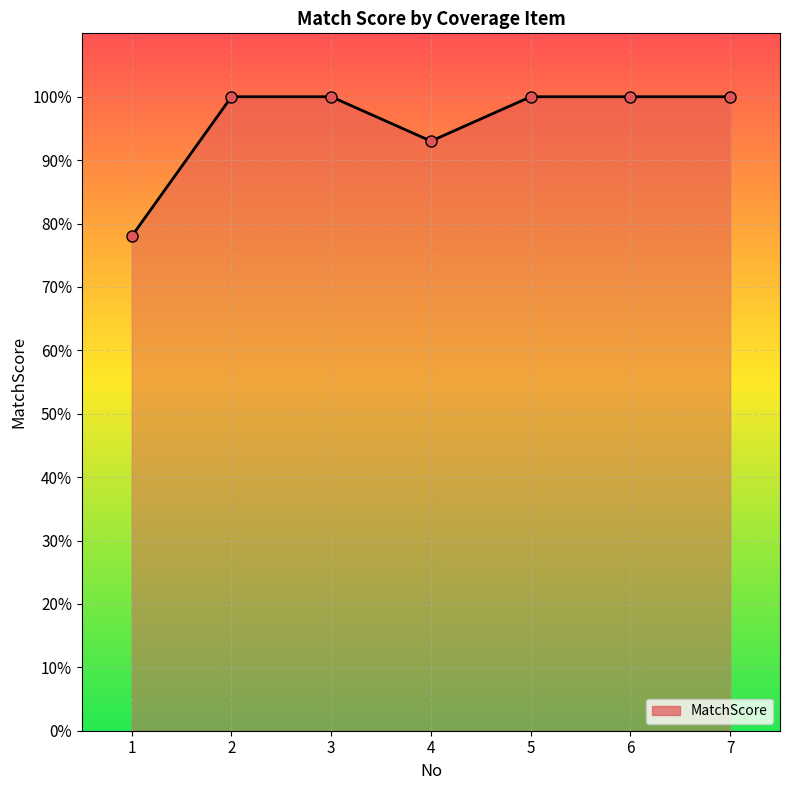

What is the maximum value shown in the chart?

100